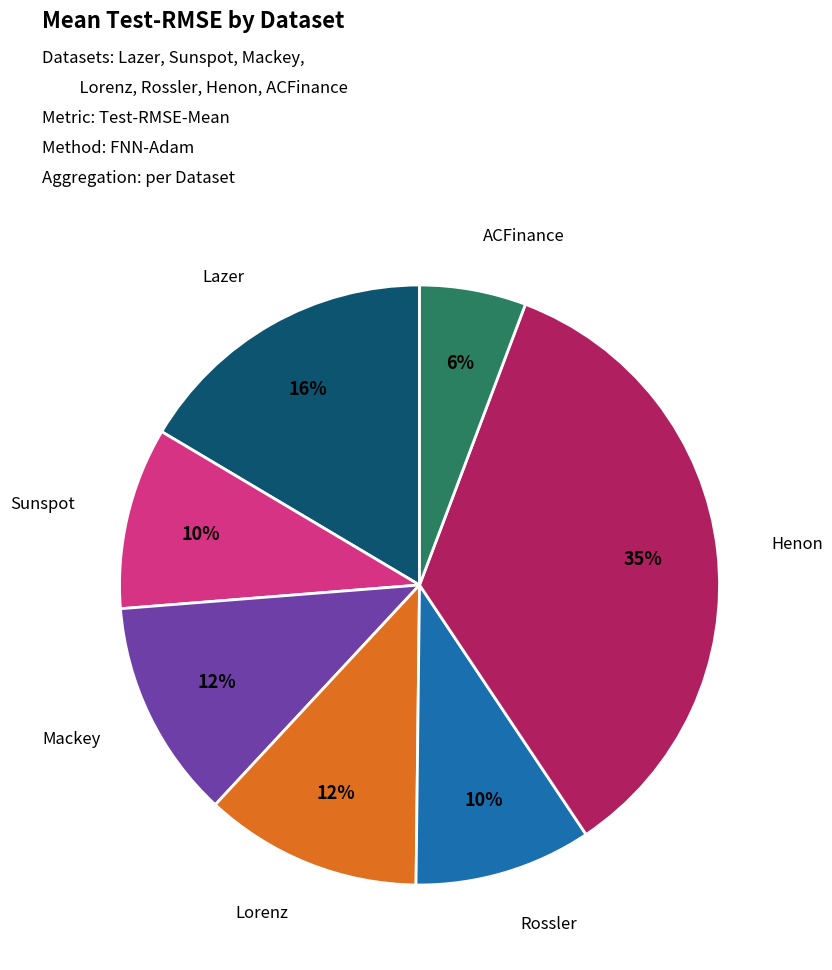

To the nearest percent, what is the difference between the largest and smallest slice percentages?

29%